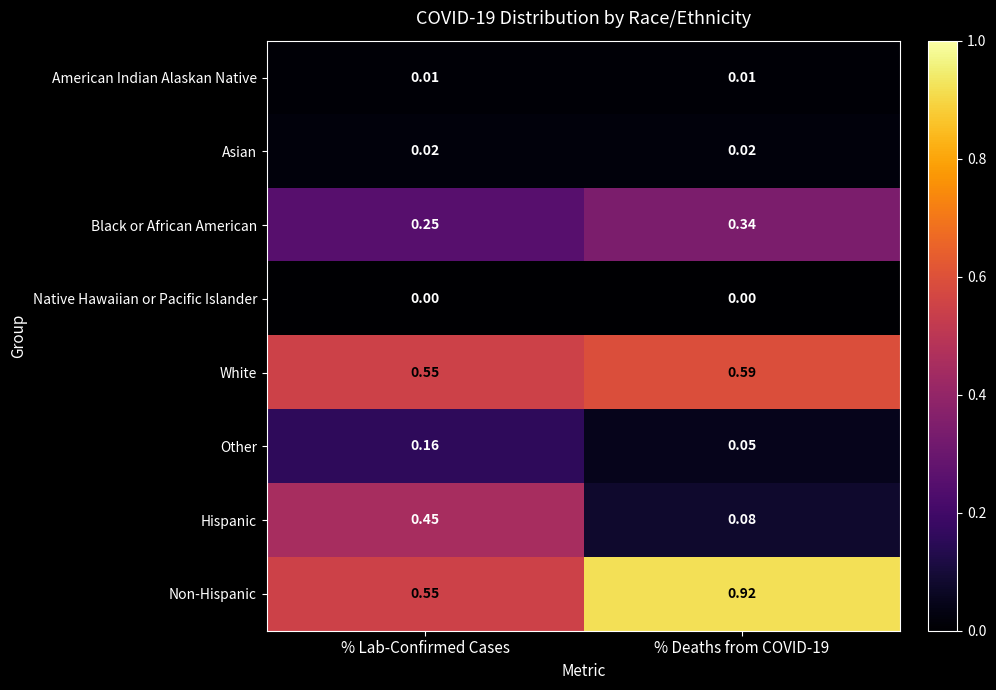

Is the value of Hispanic at % Lab-Confirmed Cases greater than the value of Native Hawaiian or Pacific Islander at % Deaths from COVID-19?

Yes